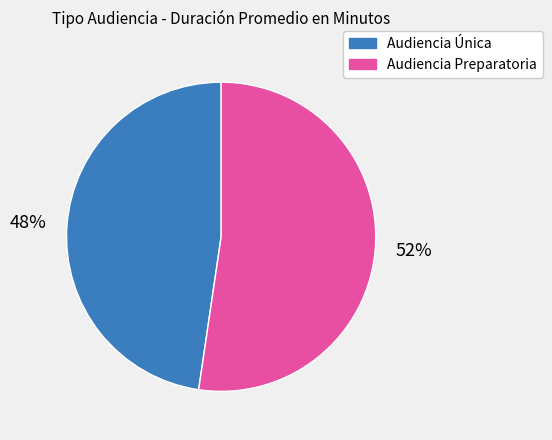

The Audiencia Única slice represents 37% of the pie. True or false?

False